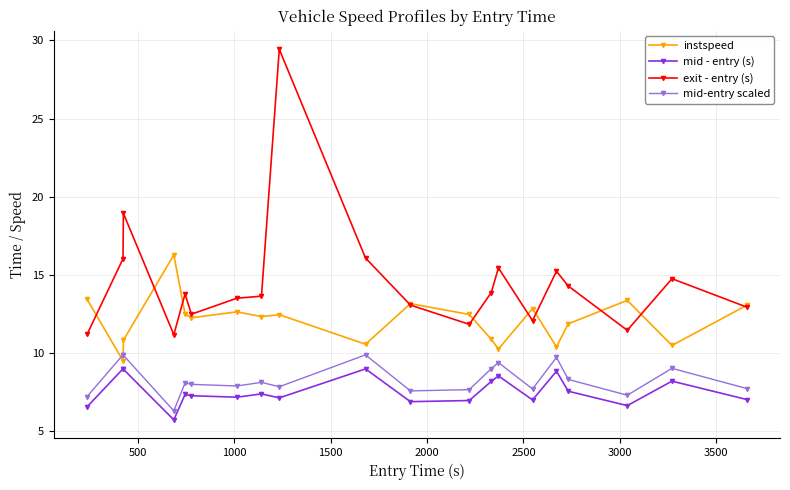

What is the minimum value shown in the chart?

5.7